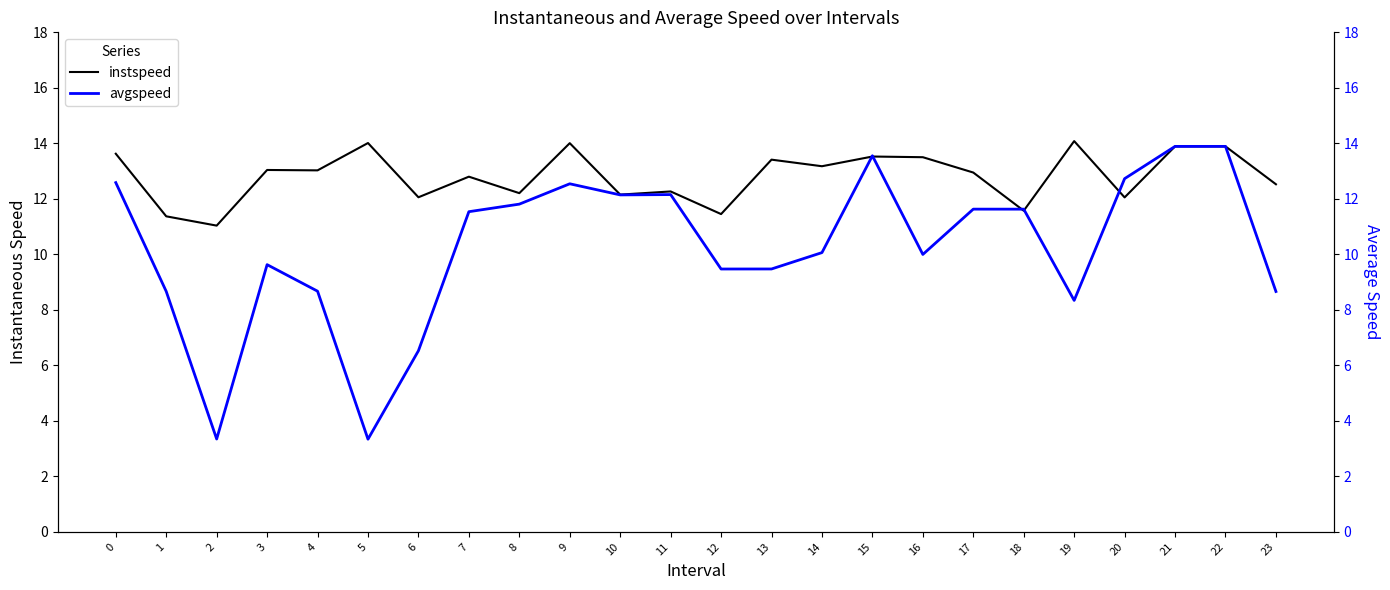

What is the difference between the second highest and minimum values in the avgspeed series?

10.6